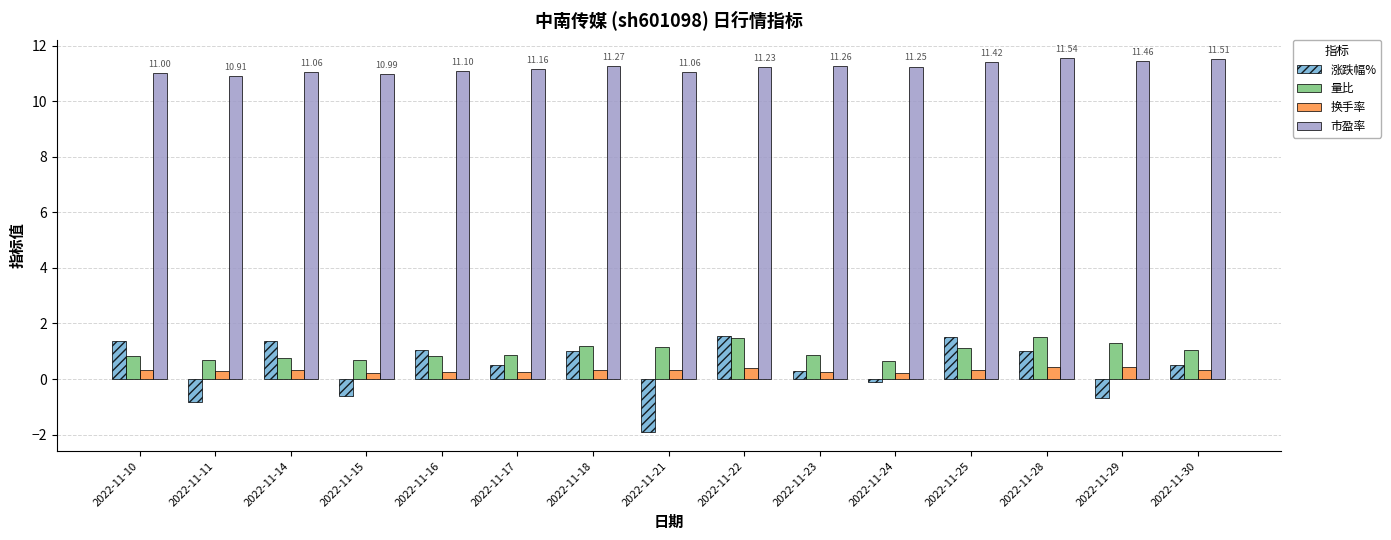

What is the value of the 市盈率 bar at the 6th from the left?

11.2